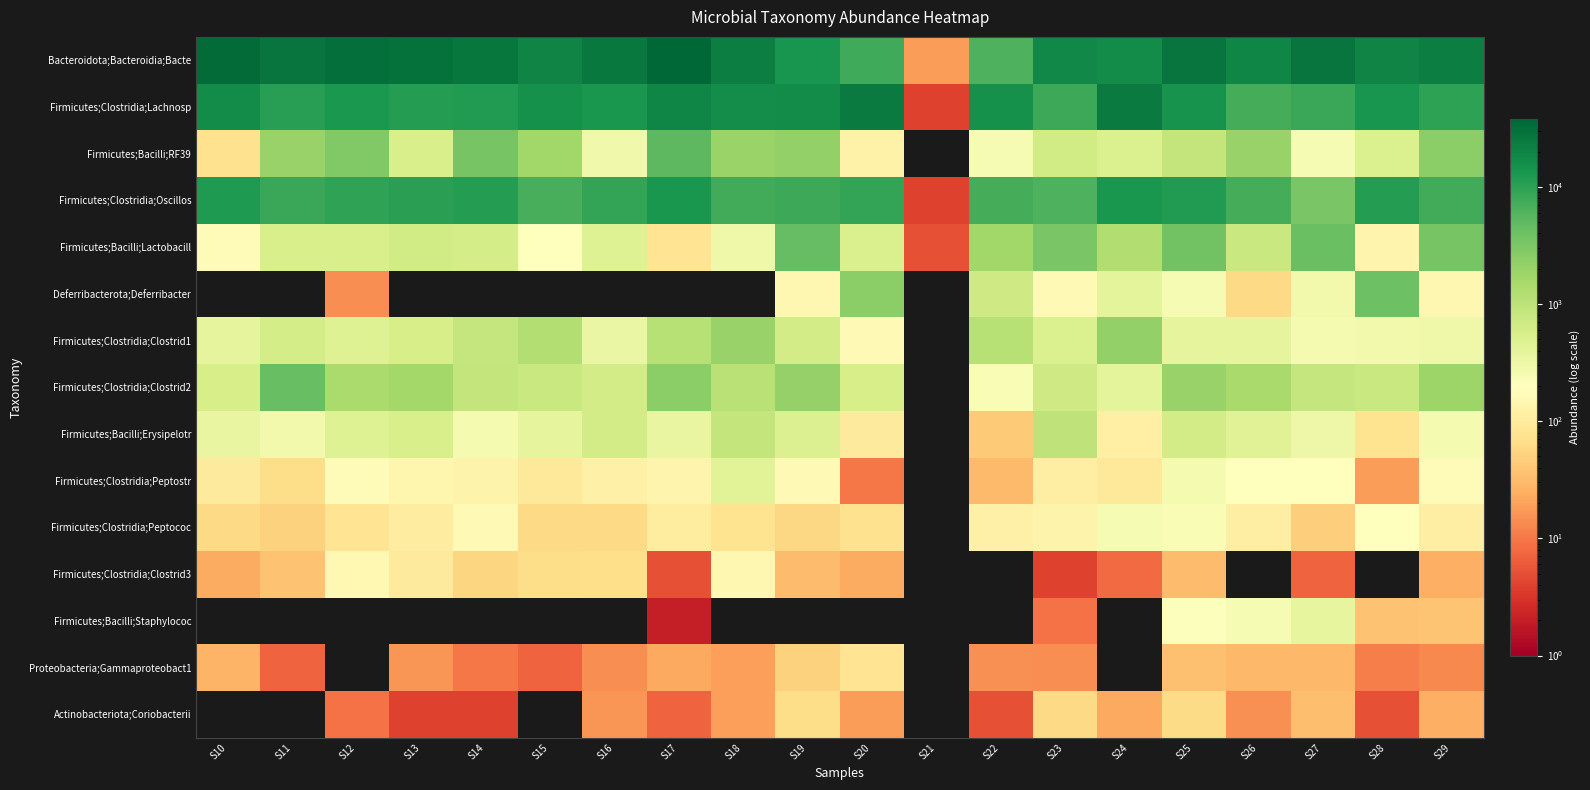

Between S10 and S12, which is larger?

S10